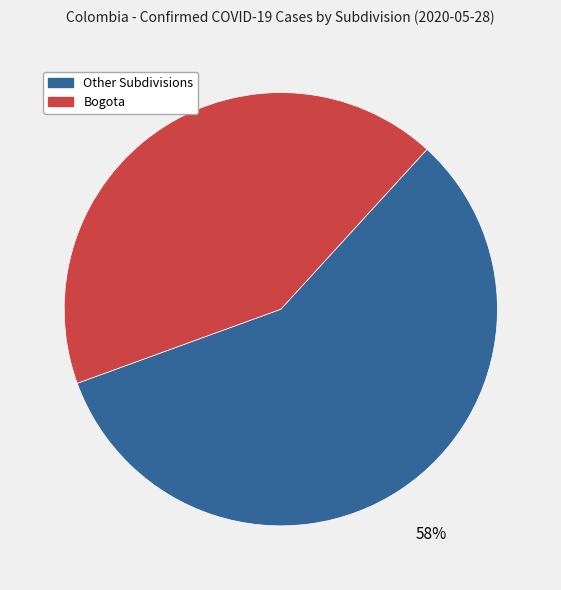

To the nearest percent, what is the average slice percentage?

50%